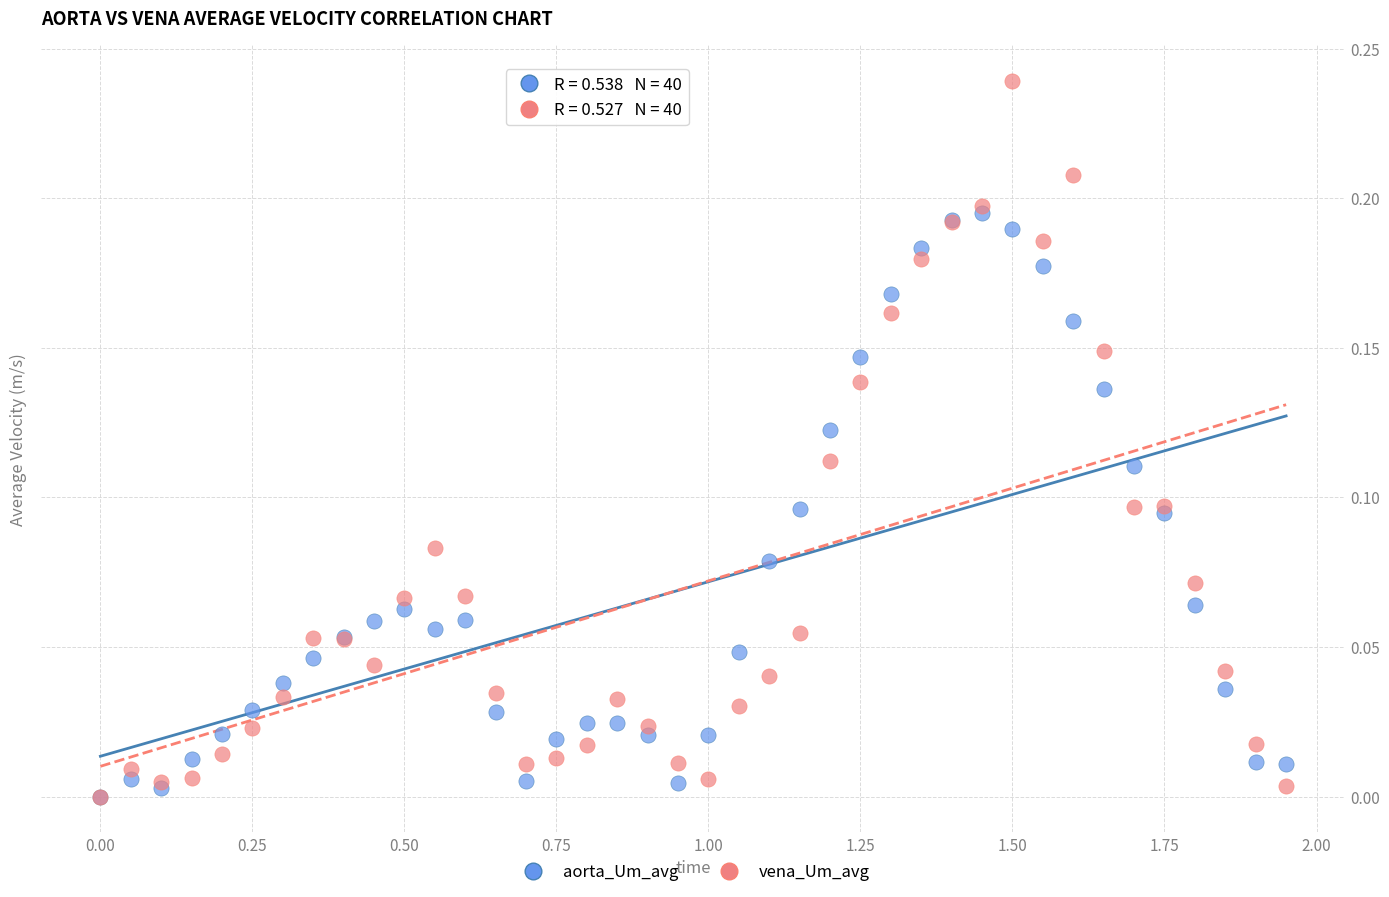

Which series has the widest spread of Y values?

vena_Um_avg